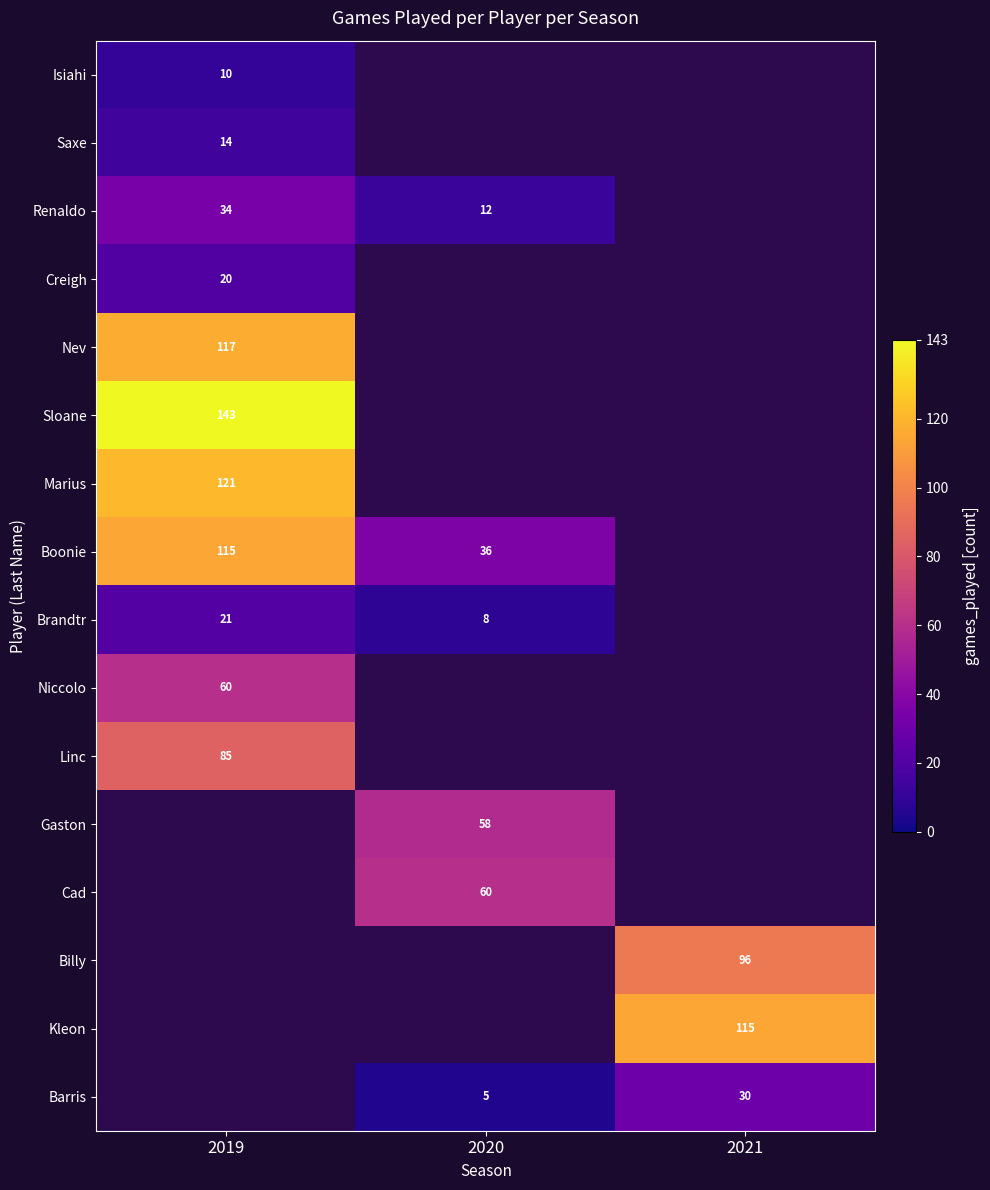

True or false: Linc has a value of 56.9 at 2019.

False